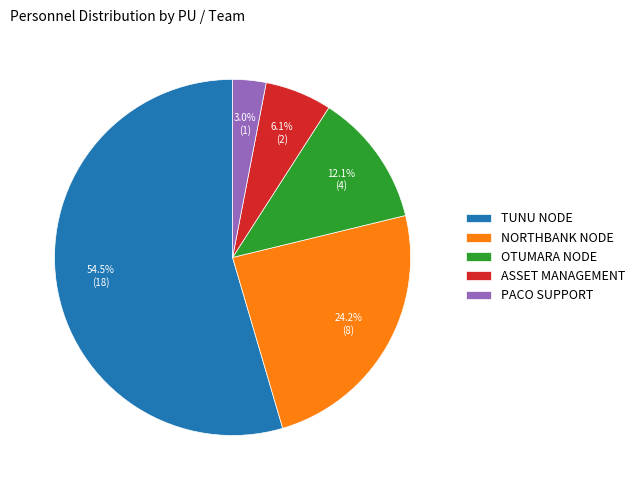

Which category has the biggest portion of the pie?

TUNU NODE